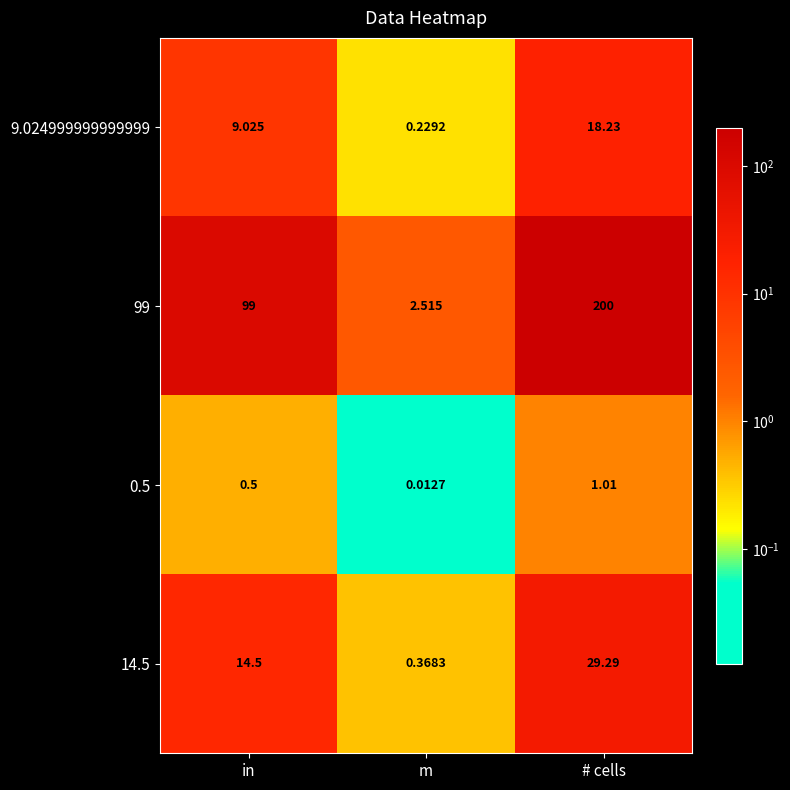

At which category does the chart reach its minimum across all series?

m